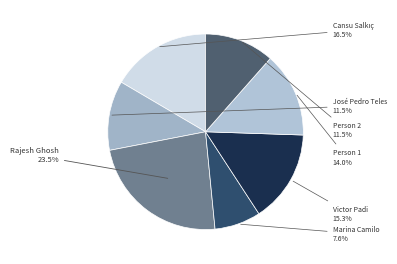

What is the ratio of the value at Person 1 to the value at Rajesh Ghosh?

0.6